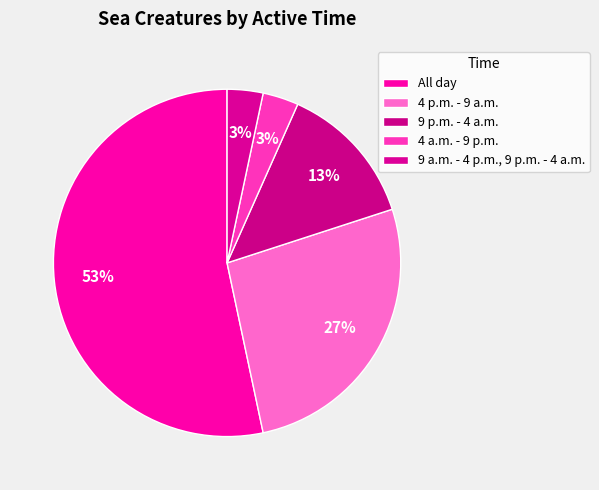

Is there any slice that represents more than half of the pie?

Yes